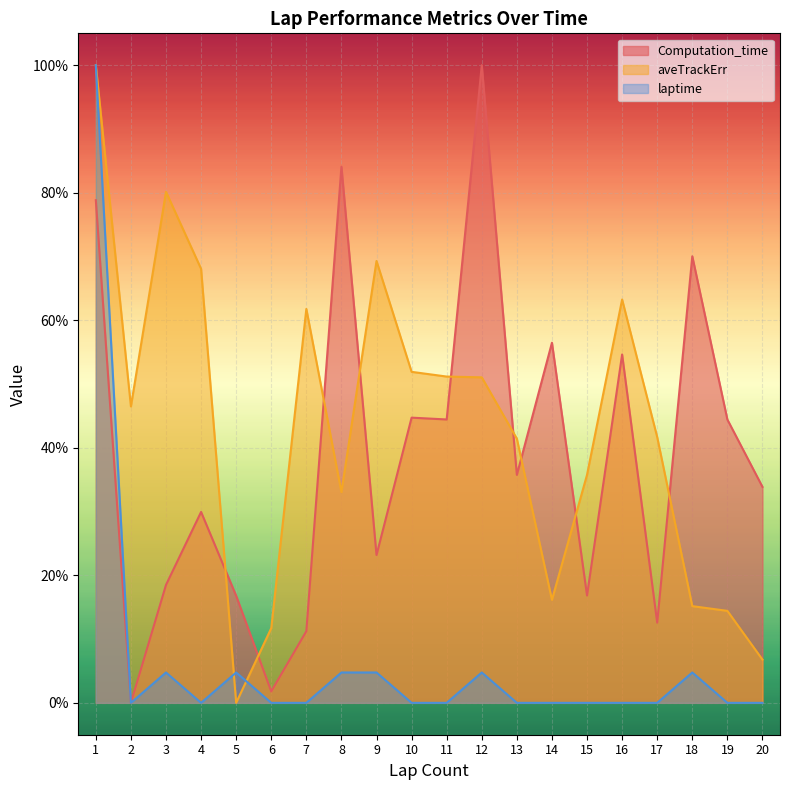

How many data points in aveTrackErr are less than 46?

10